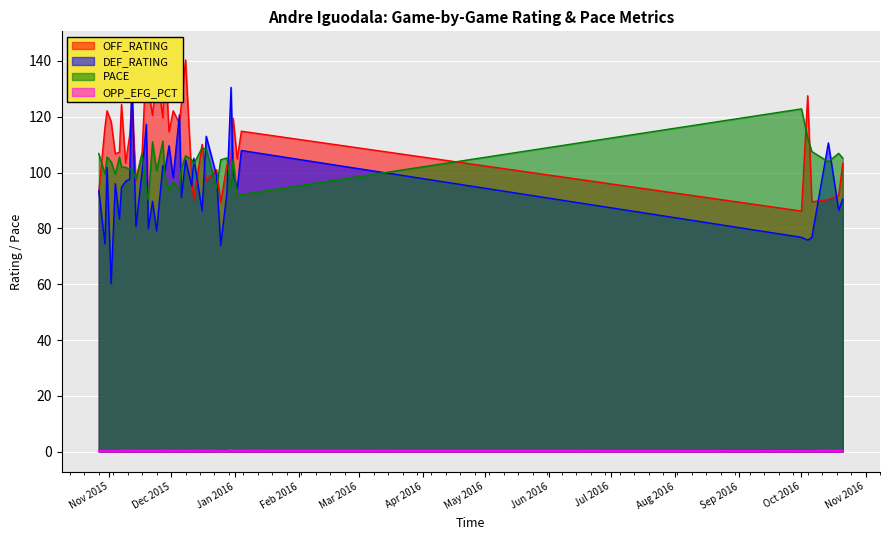

What is the spread (max minus min) of values at 2015-11-19?

140.8